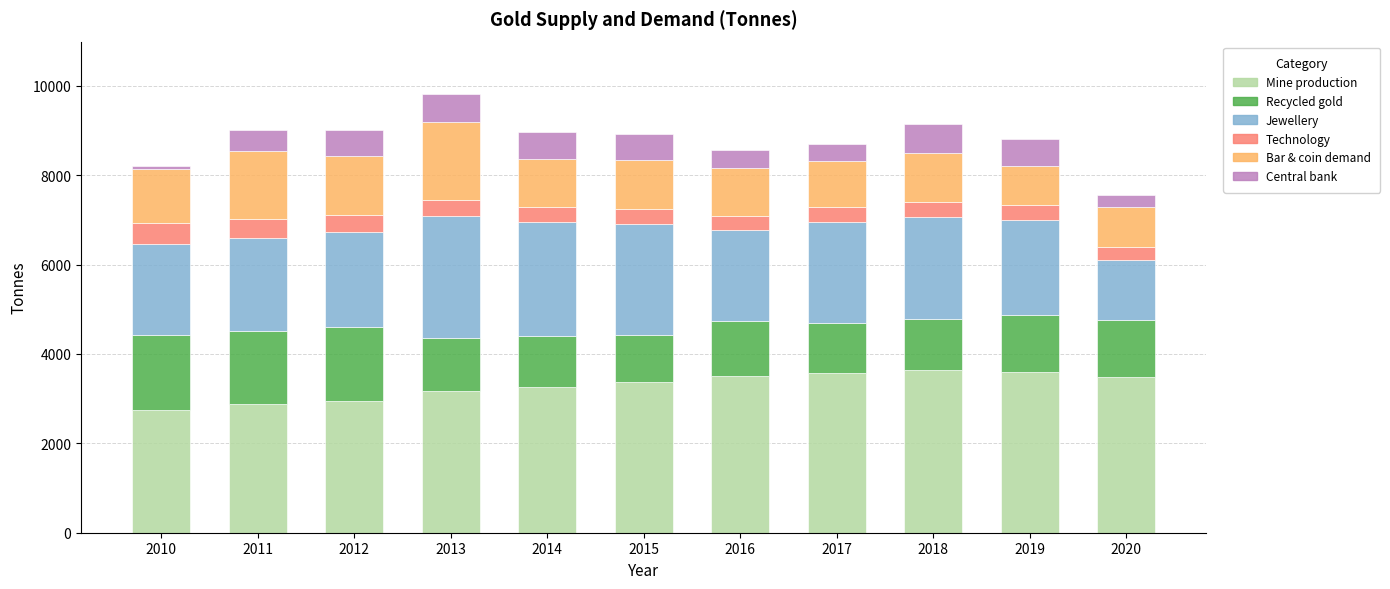

What is the sum of all Mine production values?

36210.8